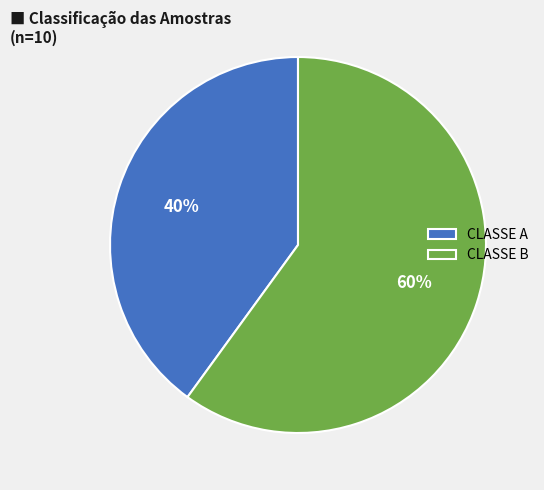

To the nearest percent, what is the combined percentage of CLASSE A and CLASSE B?

100%